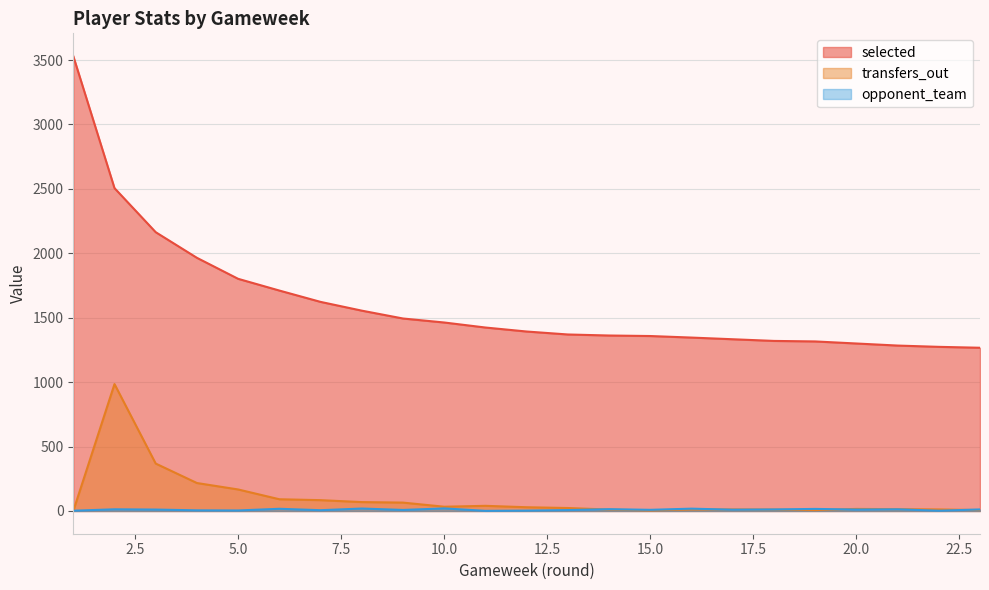

Which has a higher value, 11 or 17?

11